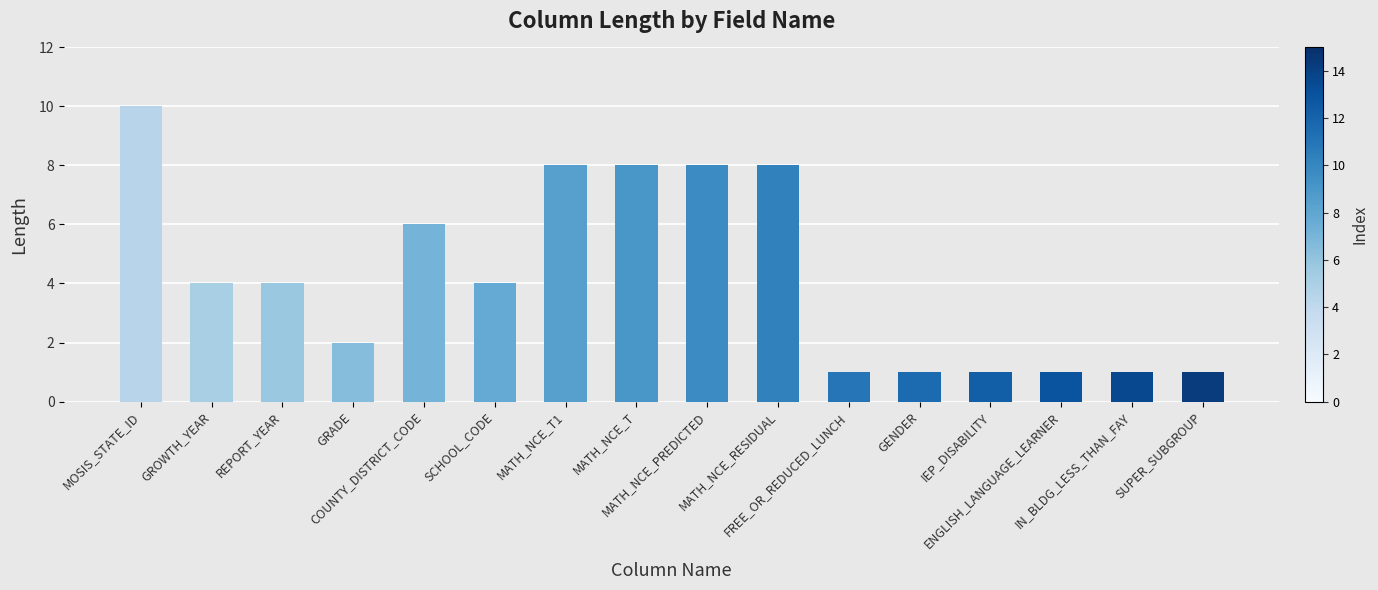

How many bars are there in total?

16